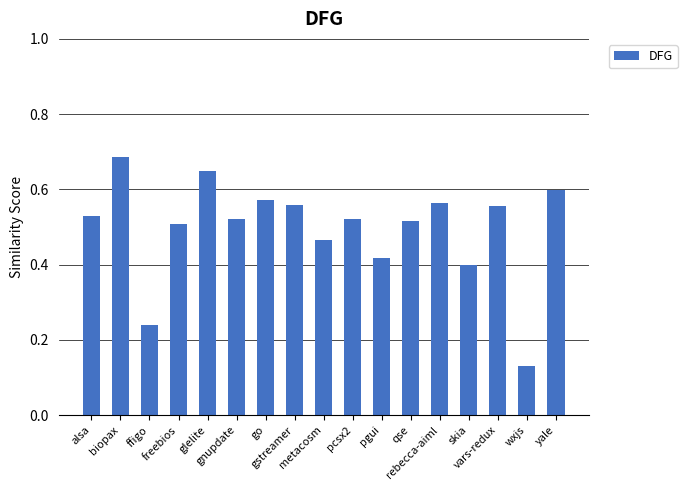

How many values are between 0 and 1?

17